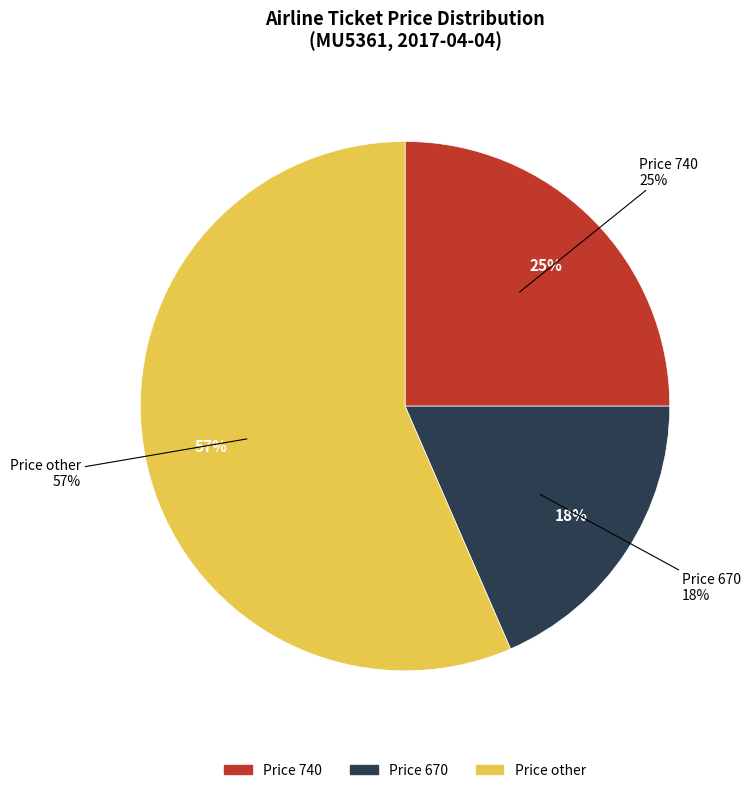

What percentage is the 740 slice, to the nearest percent?

25%